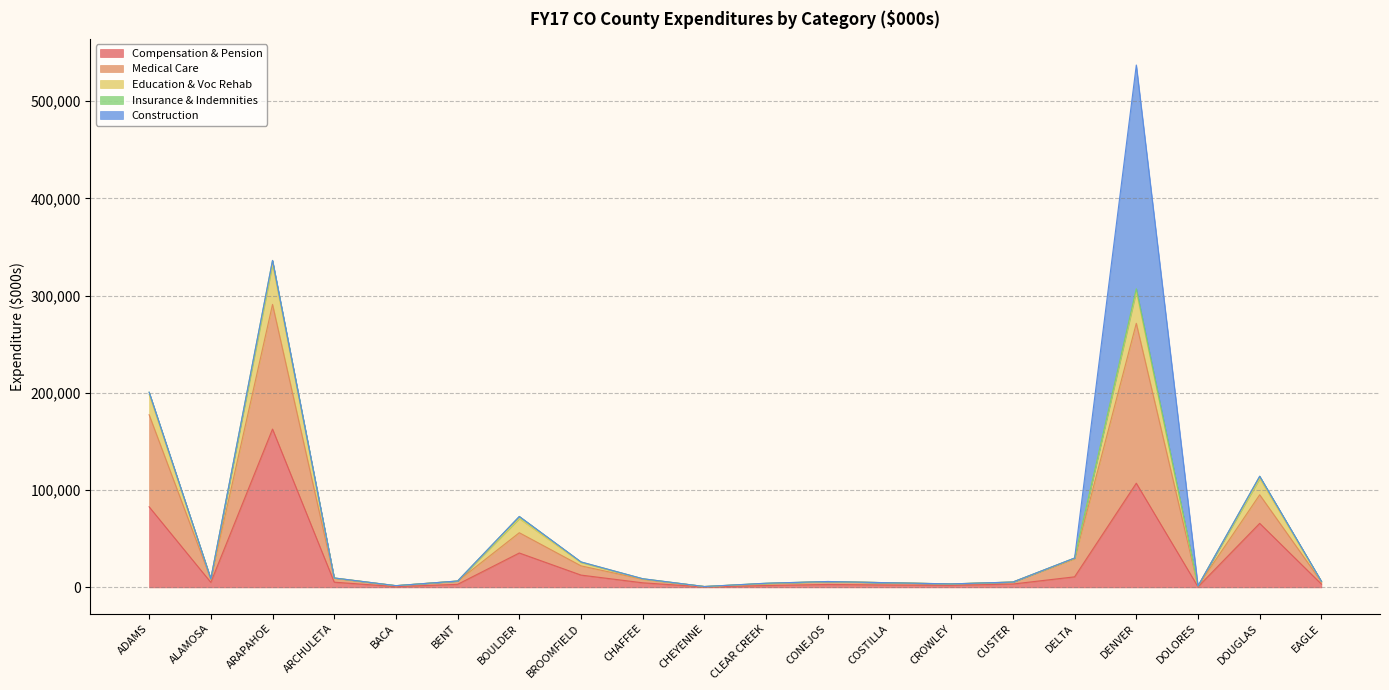

How many interior local peaks does the Medical Care series have?

5